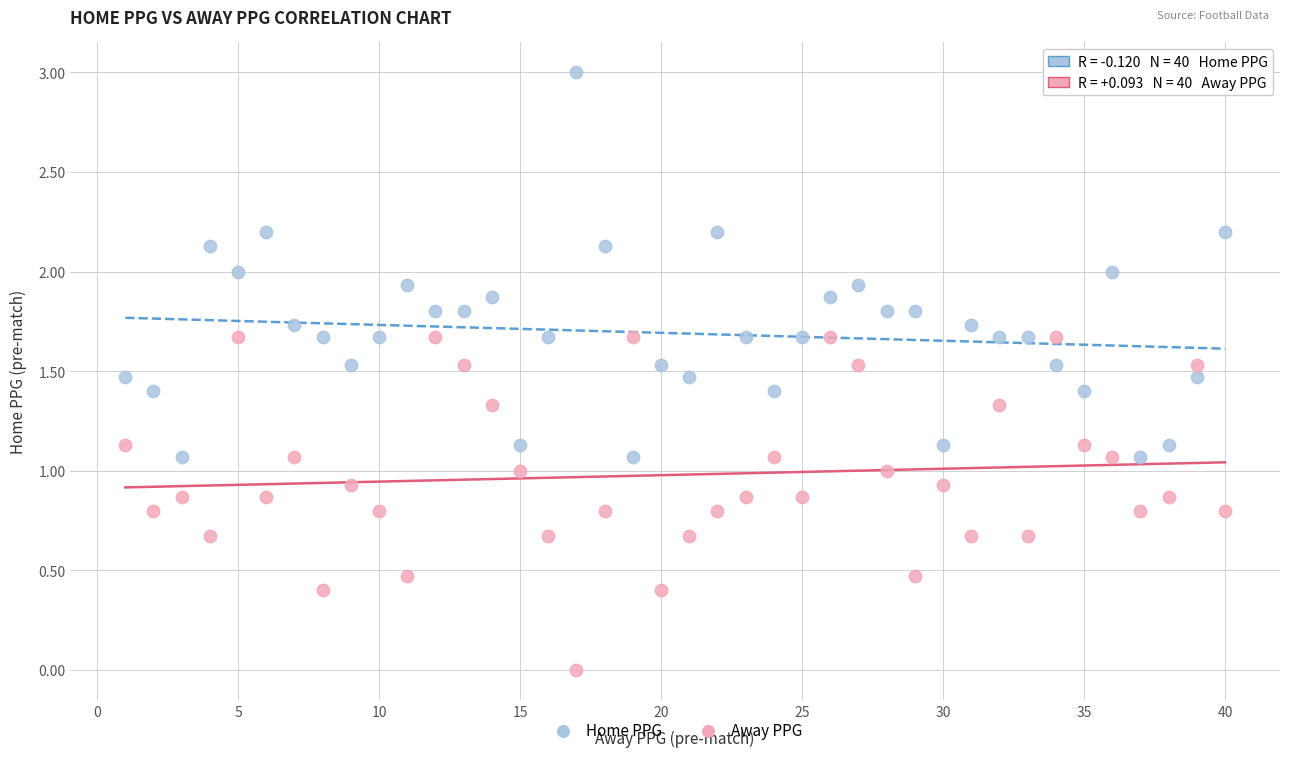

Which series has the largest Y range (max minus min)?

Home PPG